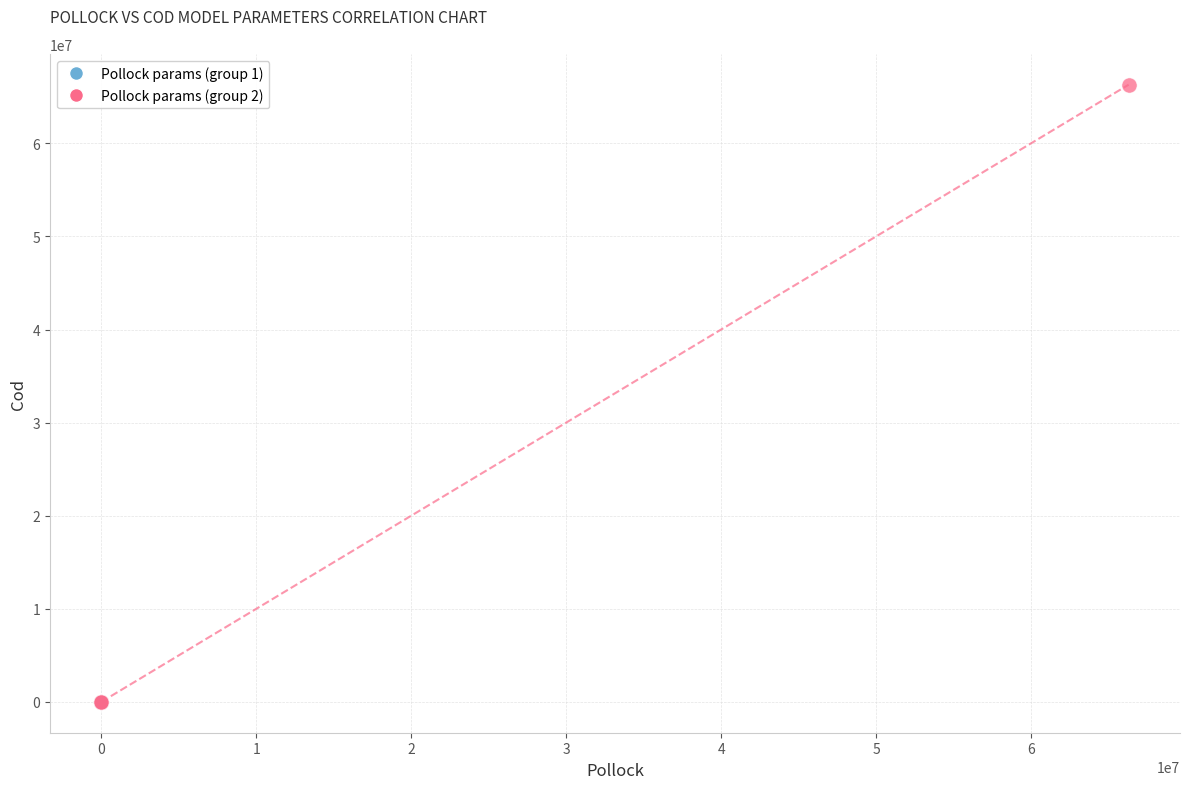

Which series has the widest spread of Y values?

Pollock params (group 2)